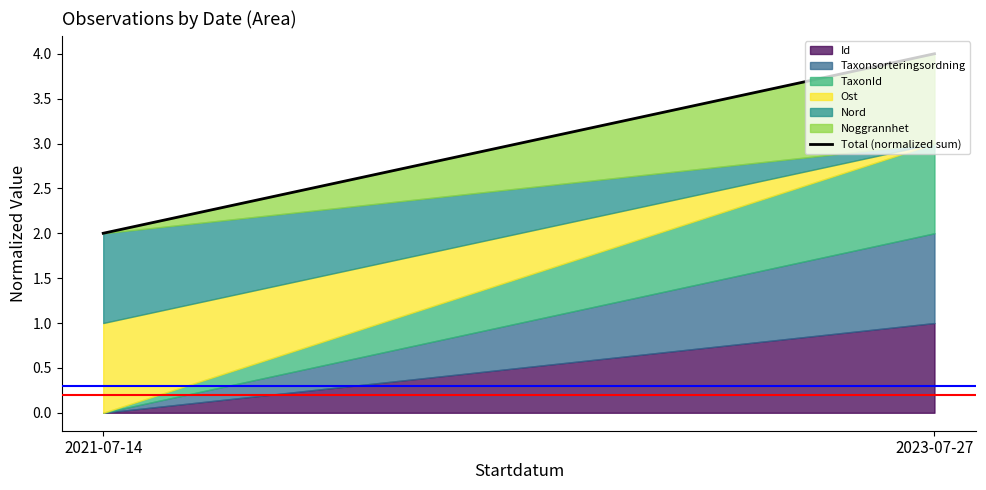

Between 2023-07-27 and 2021-07-14, which is larger?

2023-07-27